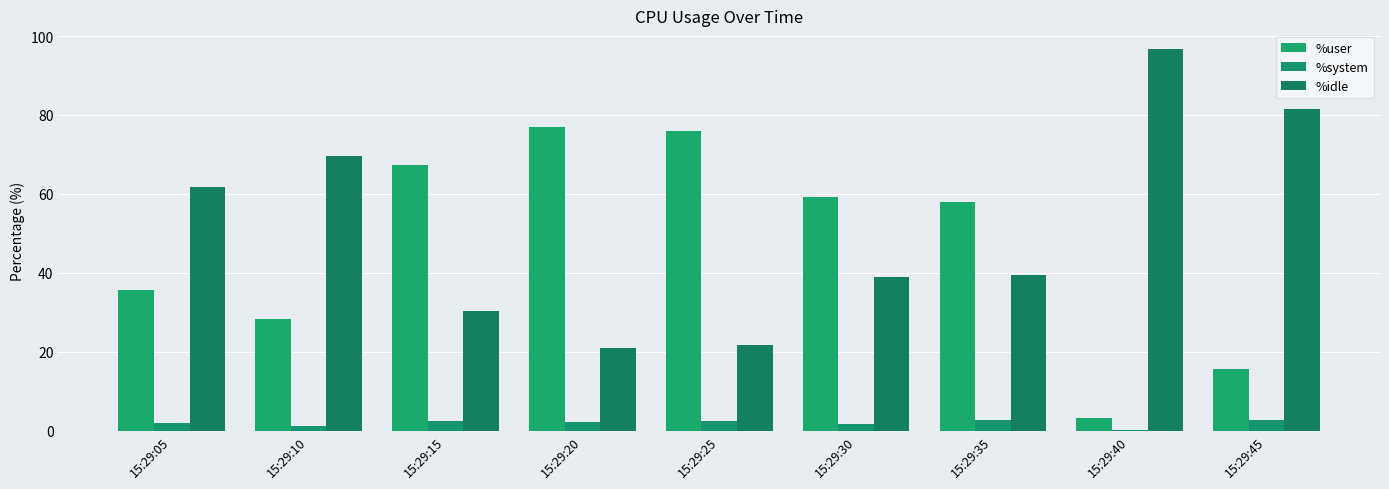

How many groups of bars are there?

9